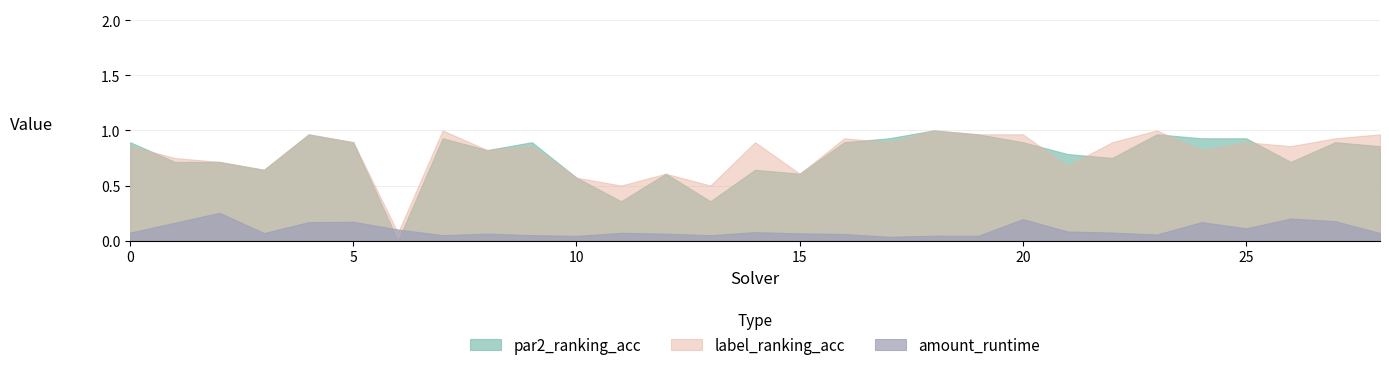

What are all the series names shown in the legend?

par2_ranking_acc, label_ranking_acc, amount_runtime